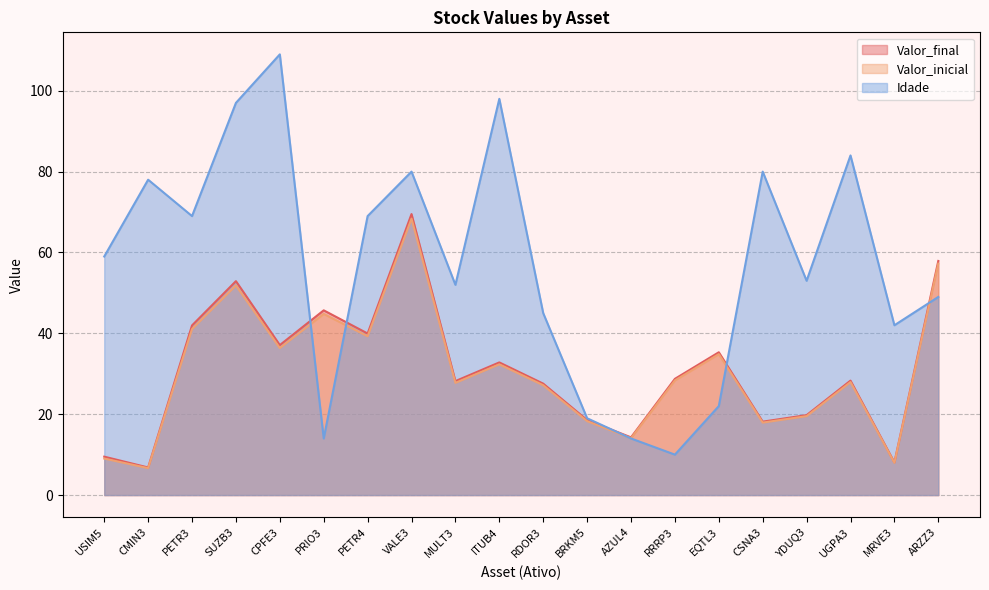

True or false: Idade has a value of 52.0 at MULT3.

True